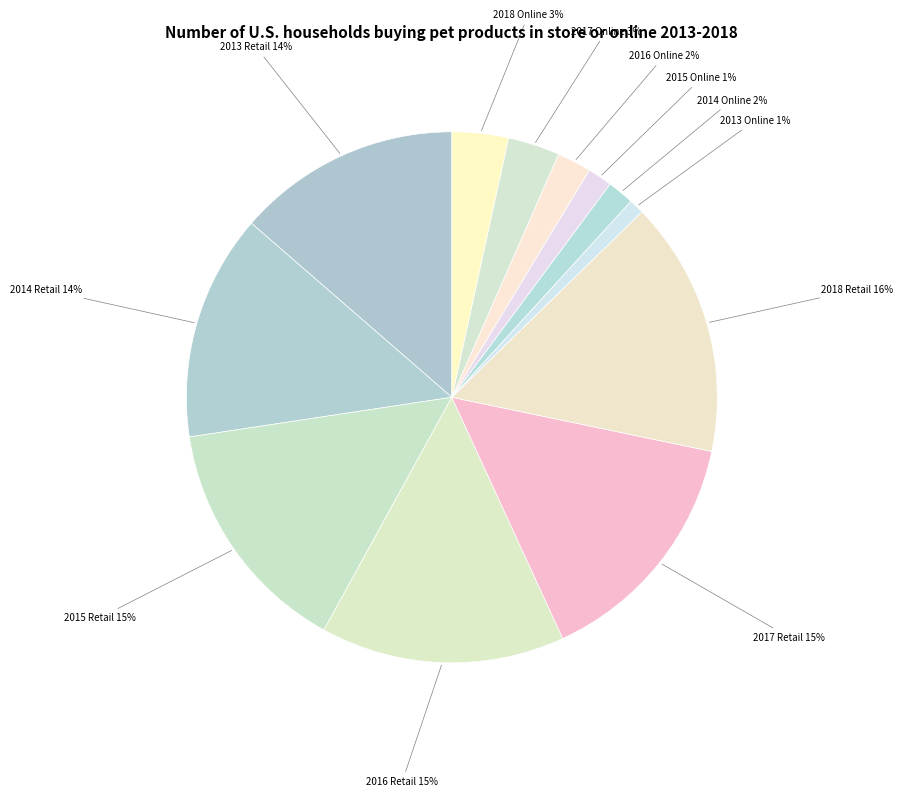

Rank the categories by value from lowest to highest.

2013 Online, 2015 Online, 2014 Online, 2016 Online, 2017 Online, 2018 Online, 2013 Retail, 2014 Retail, 2015 Retail, 2016 Retail, 2017 Retail, 2018 Retail